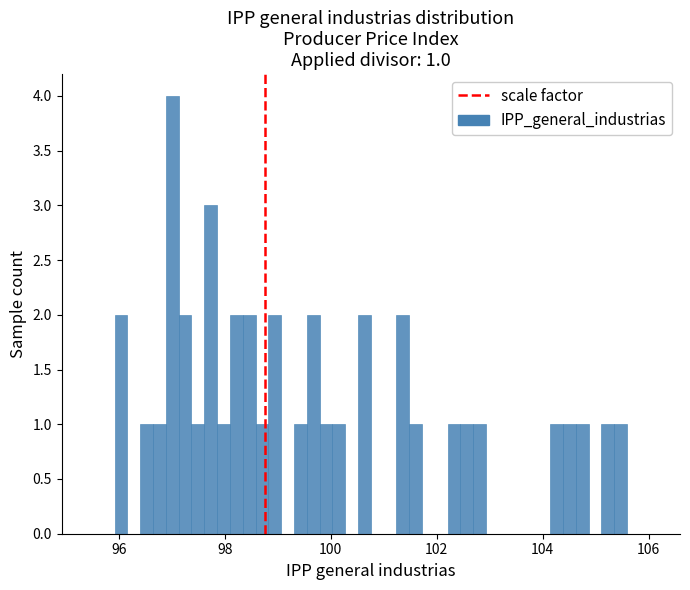

Around what value on the x-axis is the tallest bar? Give the approximate position of its centre, as read against the axis.

97.0